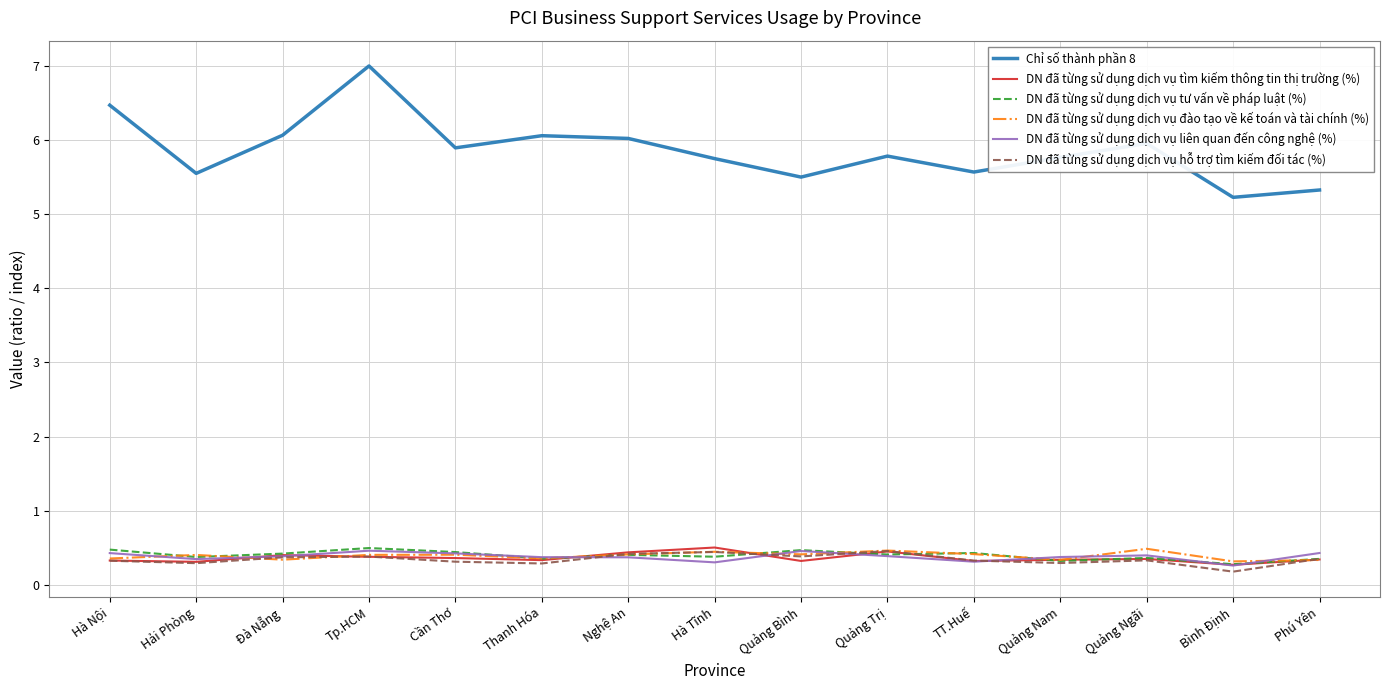

True or false: Chỉ số thành phần 8 and DN đã từng sử dụng dịch vụ tìm kiếm thông tin thị trường (%) cross at least once.

False